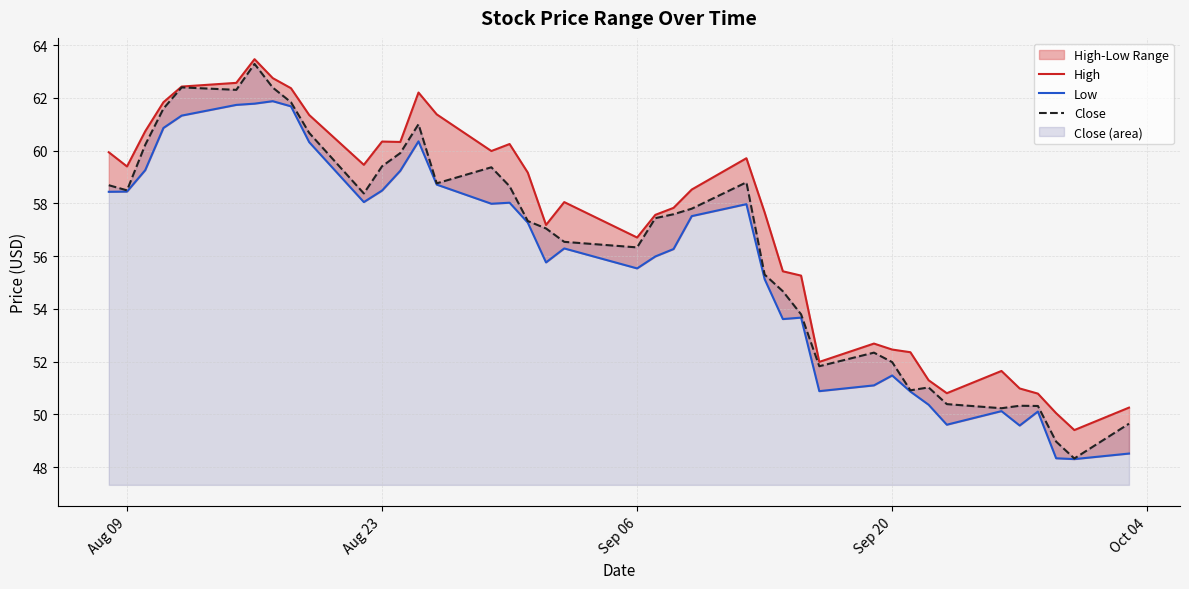

What is the sum of all Close values?

2256.3